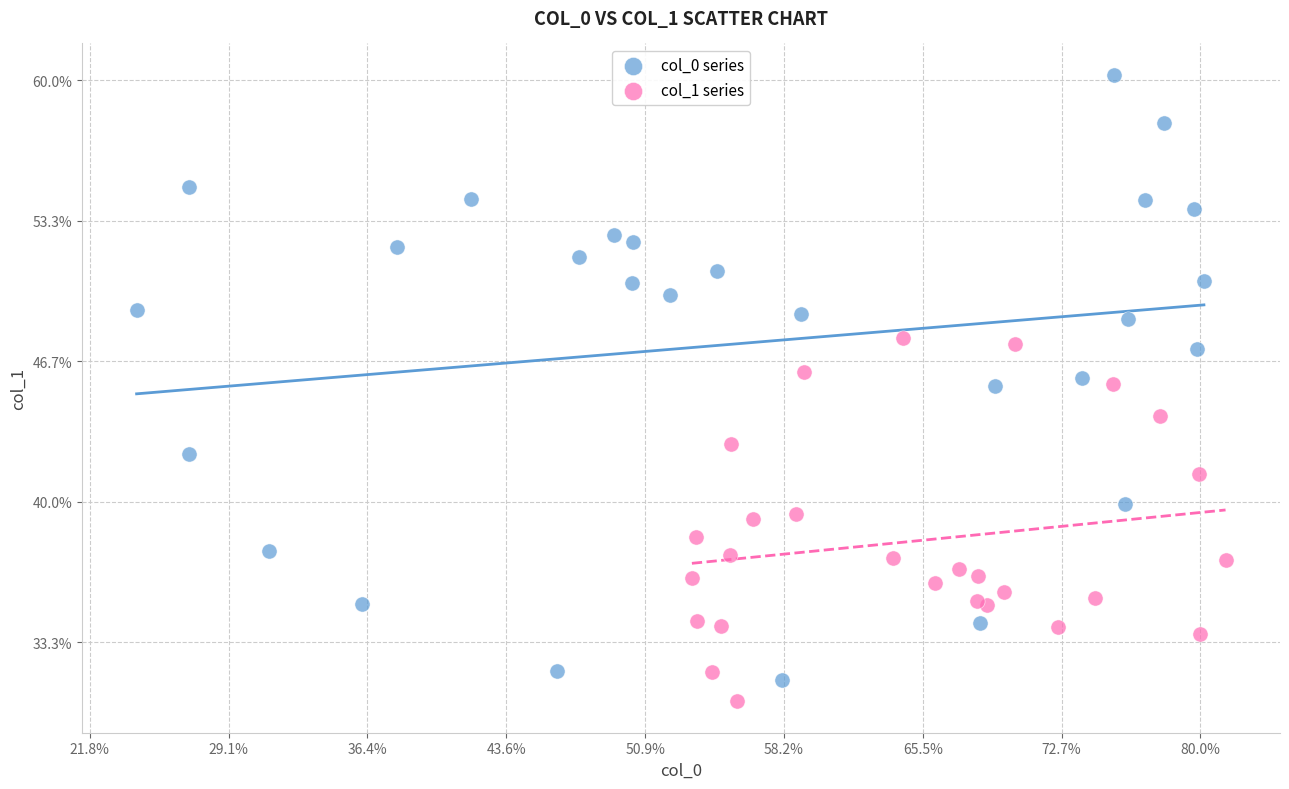

Which series has the widest spread of Y values?

col_0 series